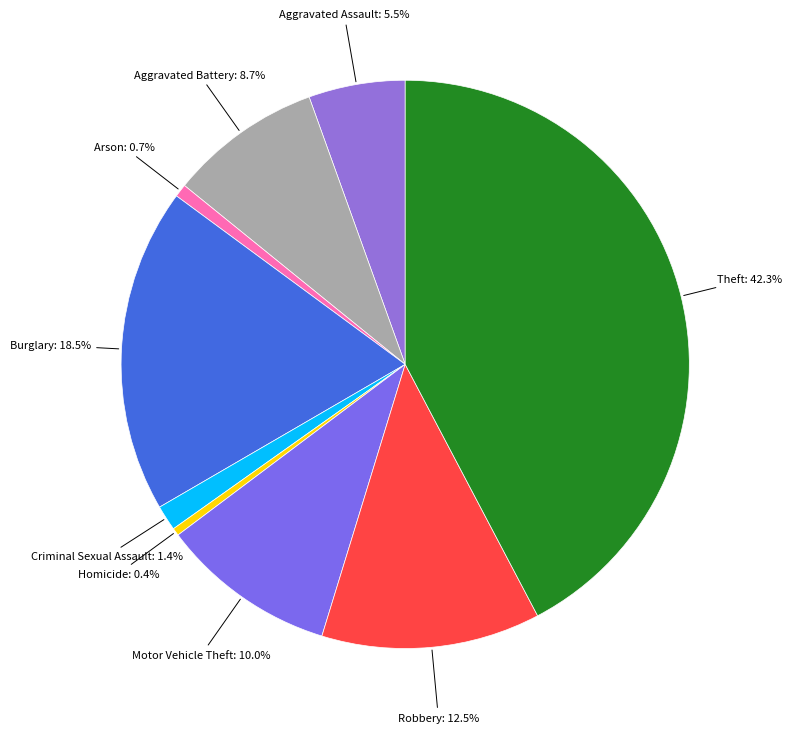

Does any single category account for the majority?

No